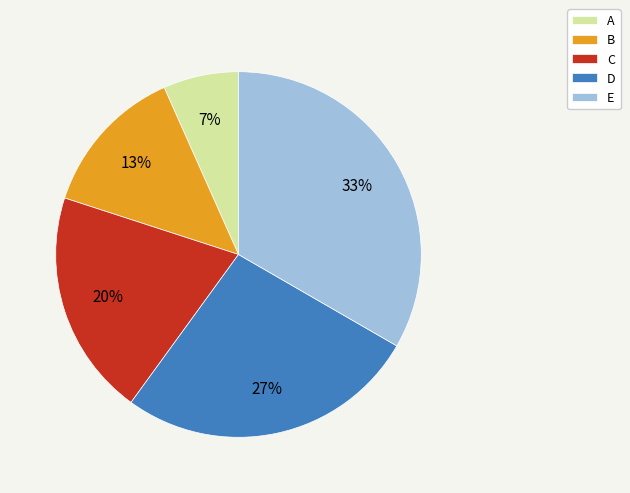

To the nearest percent, what is the difference between the B and E slice percentages?

20%